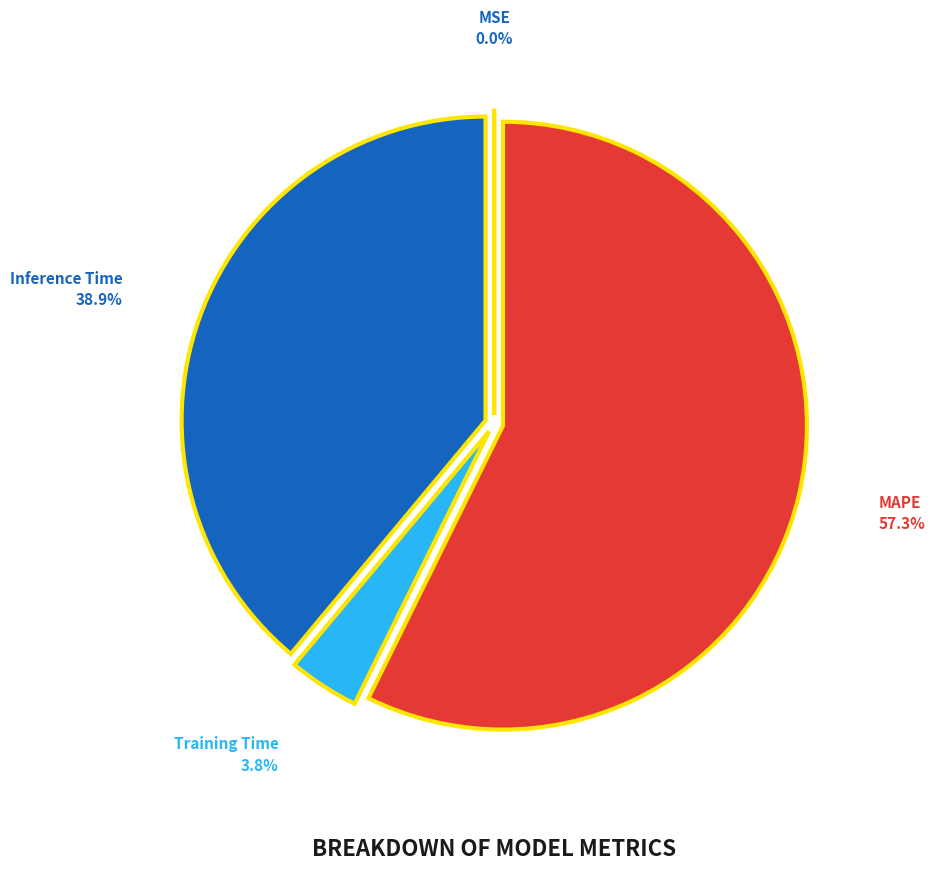

Is the sum of Training Time and Inference Time greater than half?

No